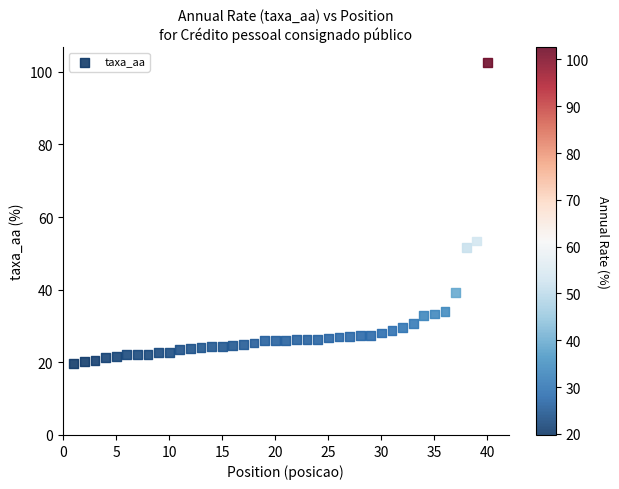

What Y value in the scatter plot is closest to 61?

53.4